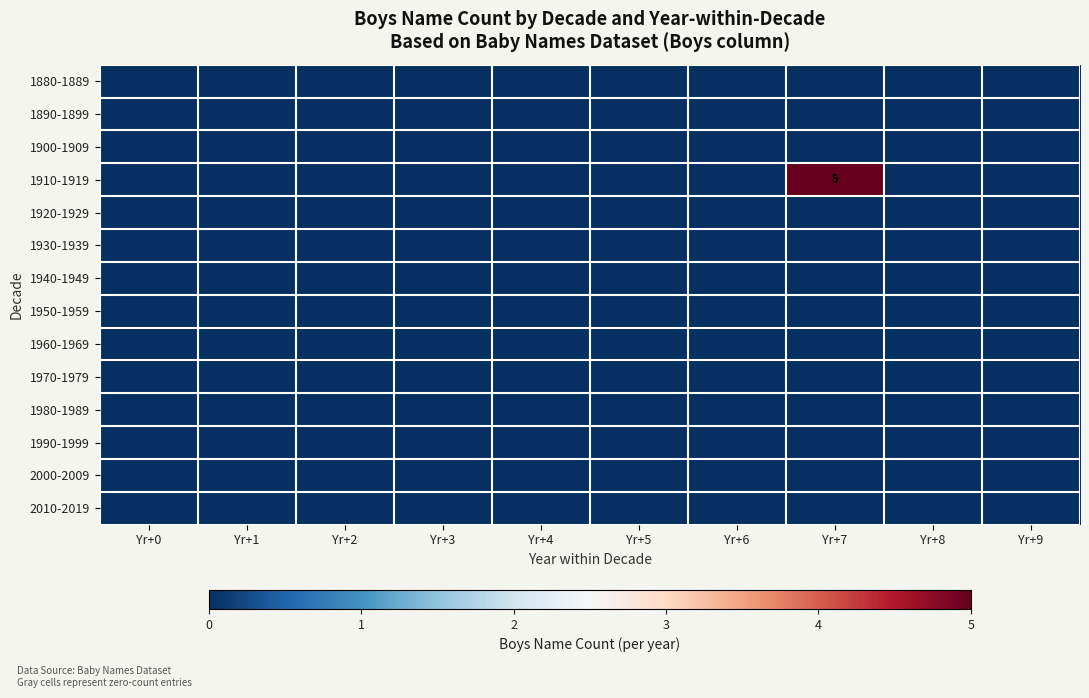

List the labels in order of 1910-1919 value, smallest first.

Yr+0, Yr+1, Yr+2, Yr+3, Yr+4, Yr+5, Yr+6, Yr+8, Yr+9, Yr+7